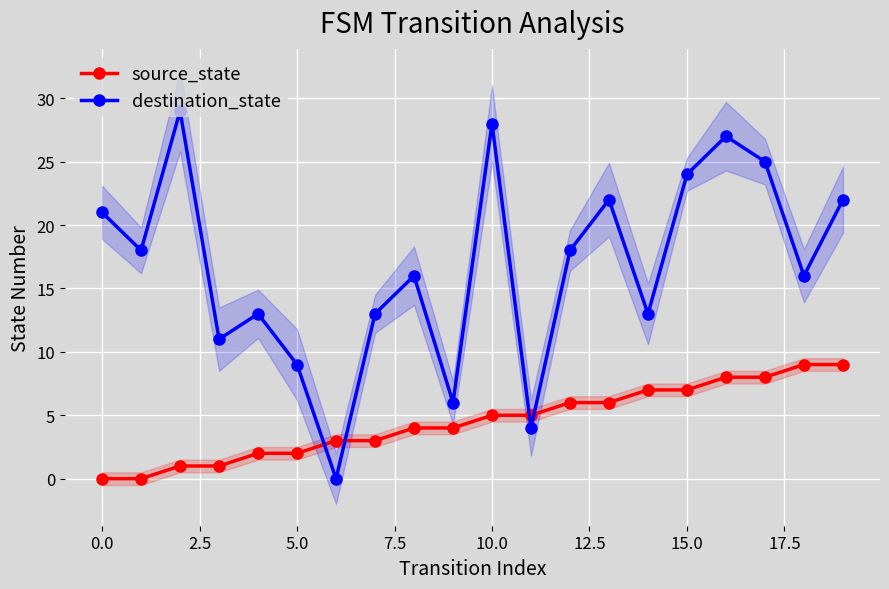

The destination_state series shows 21 at 0.0. True or false?

True